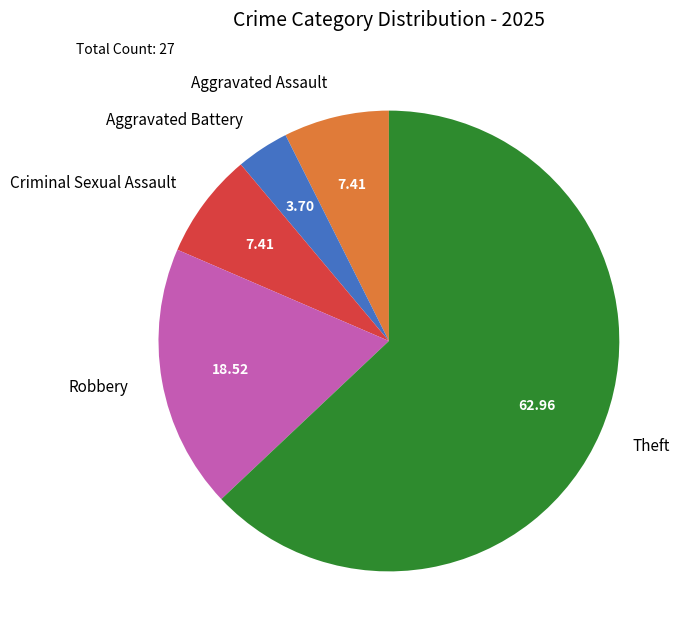

Which category has the biggest portion of the pie?

Theft